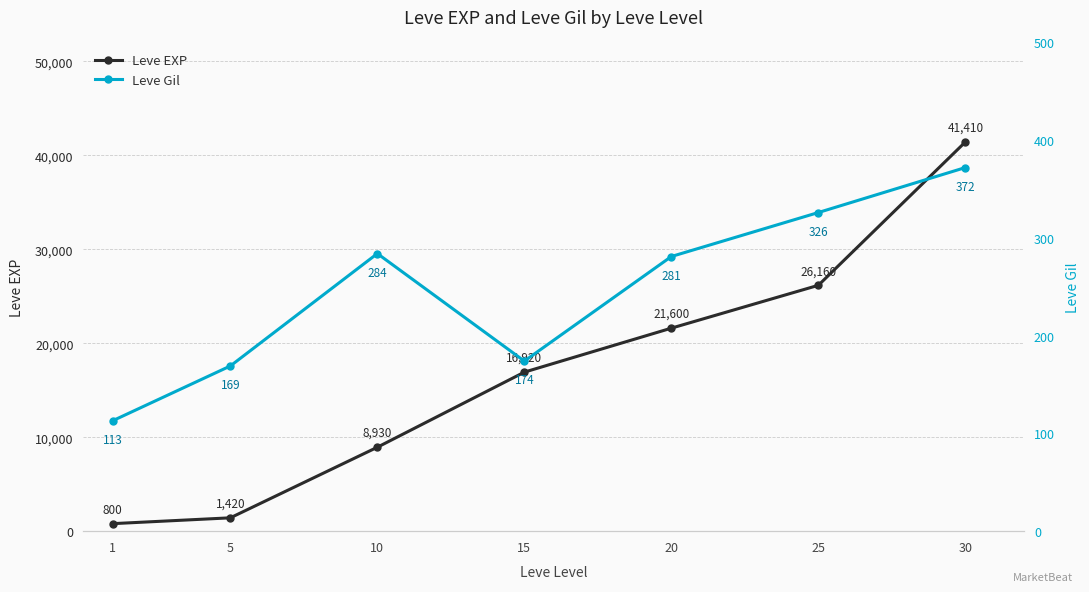

Between 10 and 20, which series saw the biggest shift?

Leve EXP